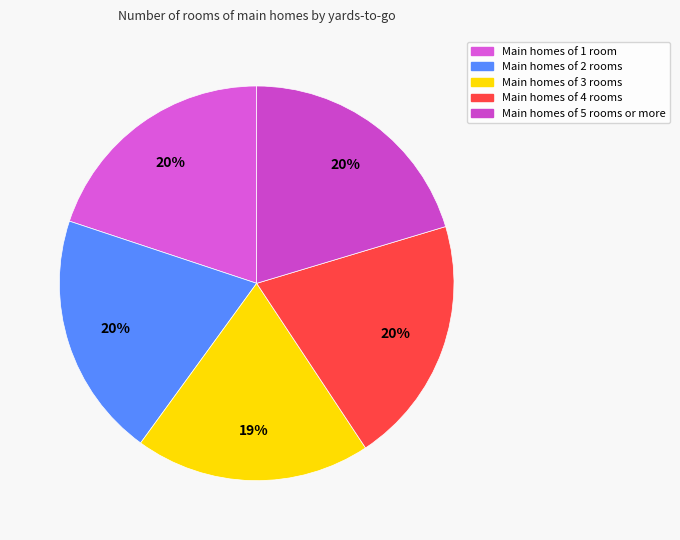

How many segments does this pie chart have?

5